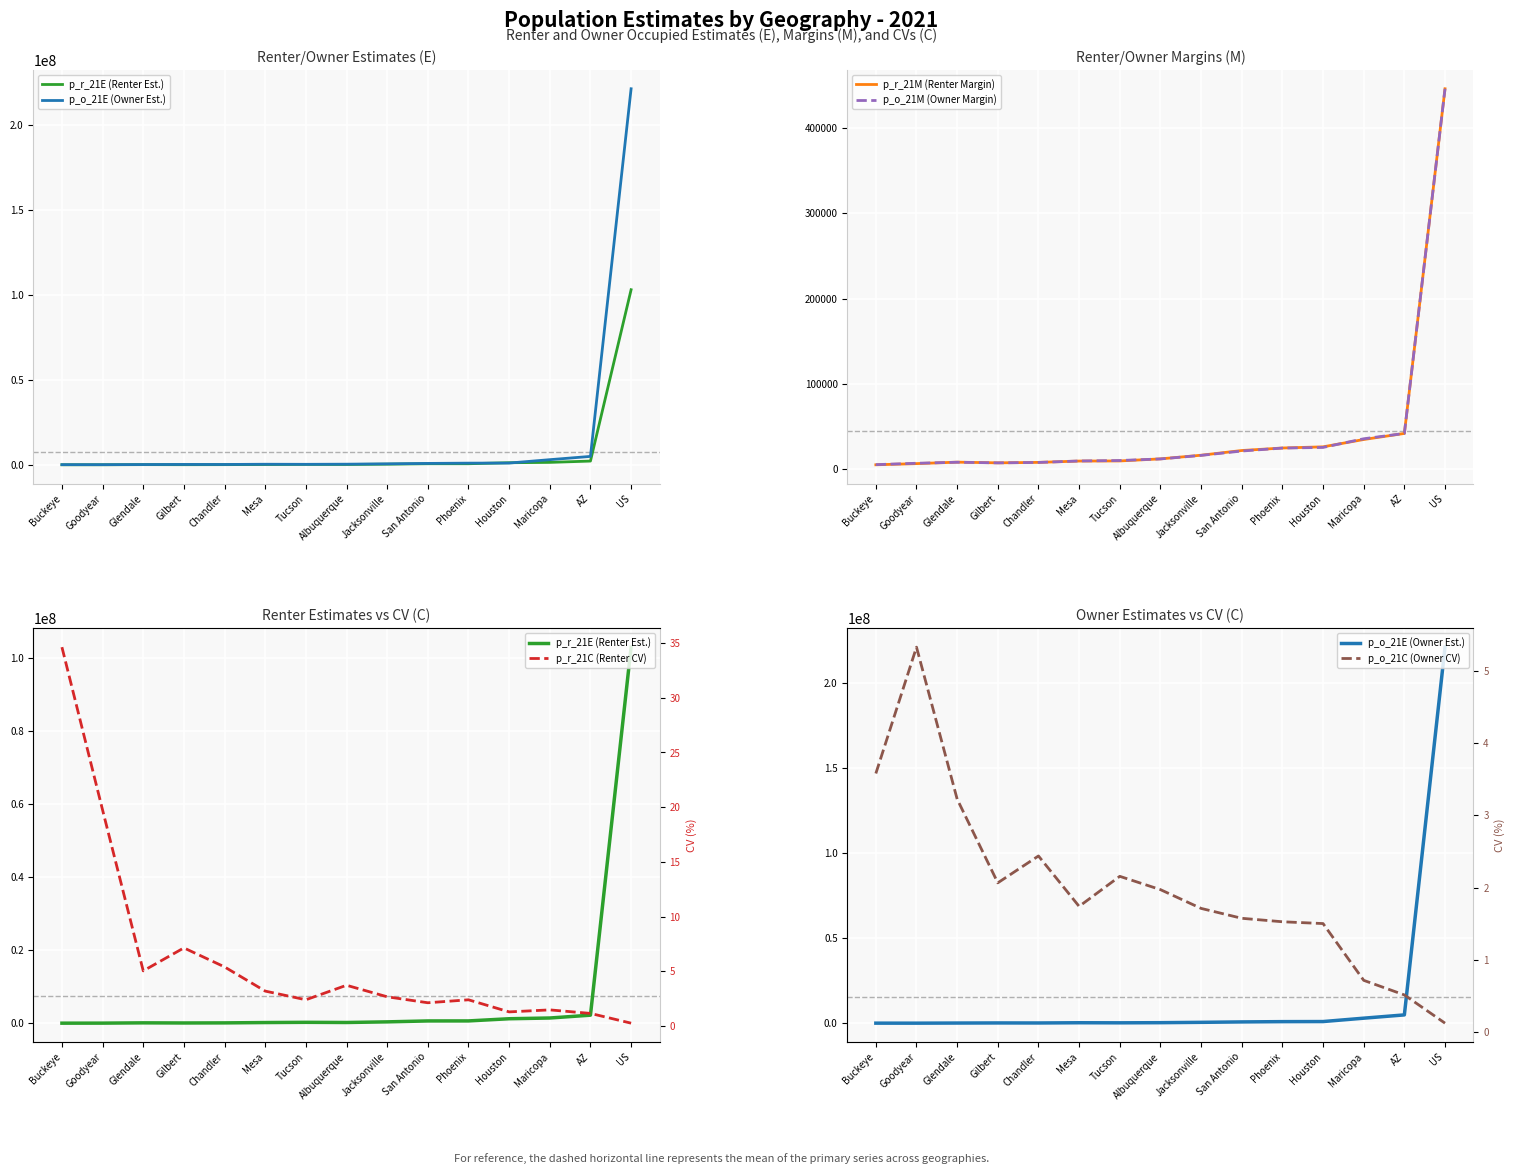

True or false: p_r_21M (Renter Margin) has more than 0 points higher than both neighbors.

True